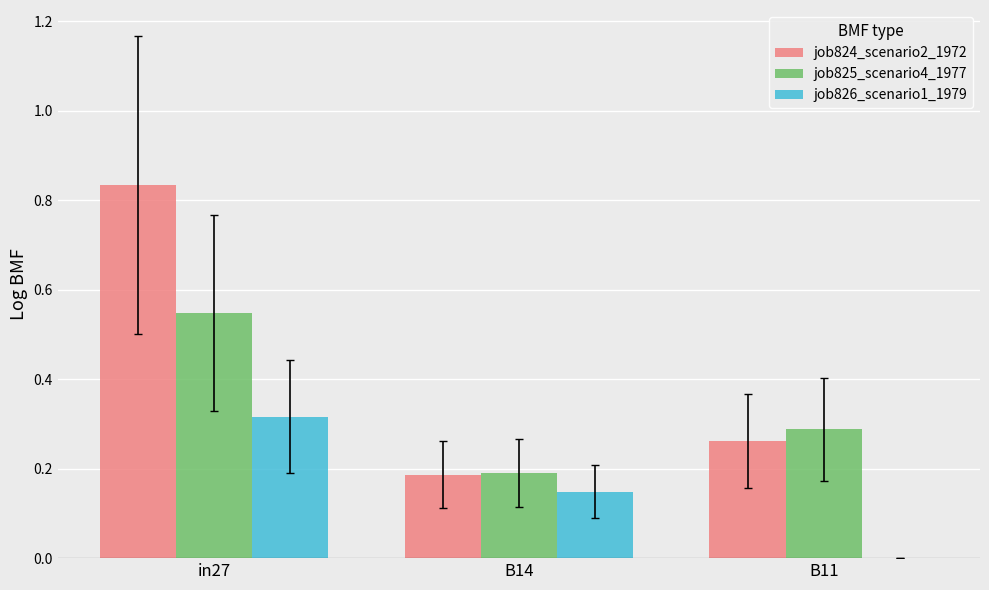

What is the total value across all series at in27?

1.7